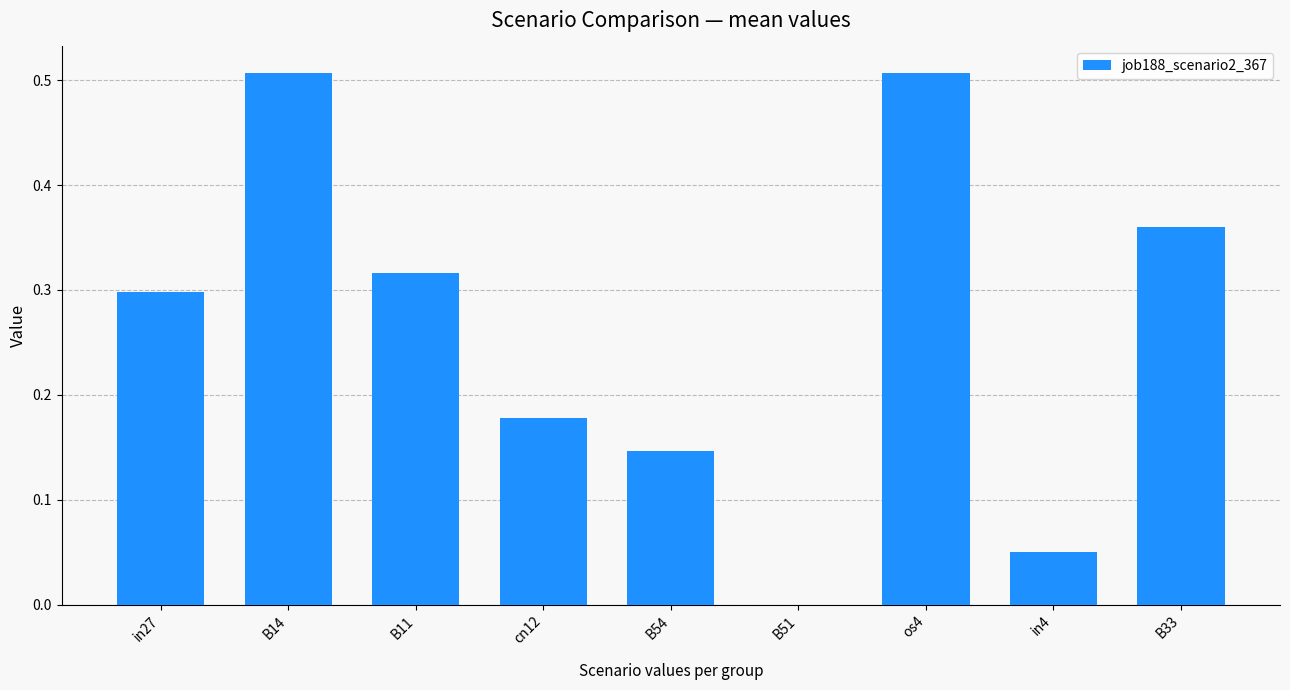

Where is the data nearest to the value 0?

B51